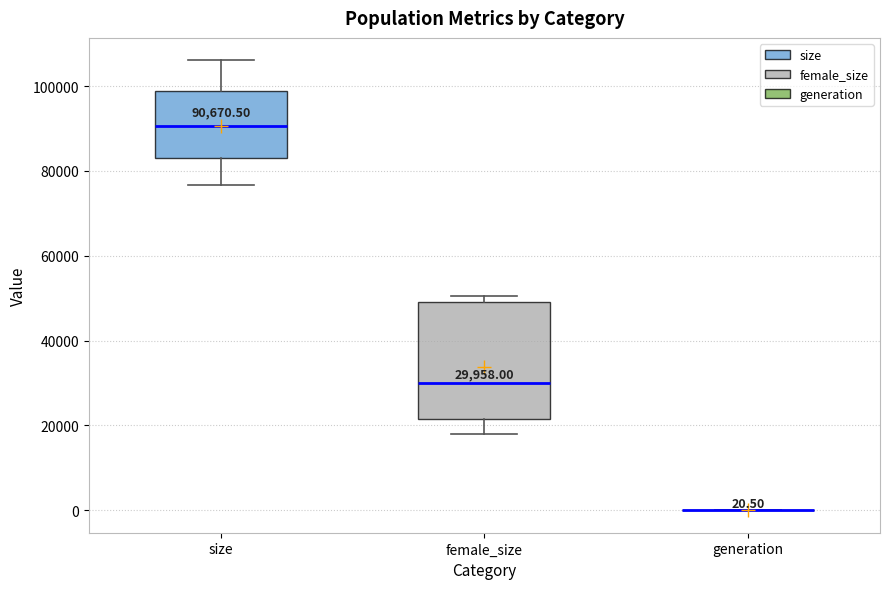

Which box is the tallest, from its lower edge to its upper edge?

female_size